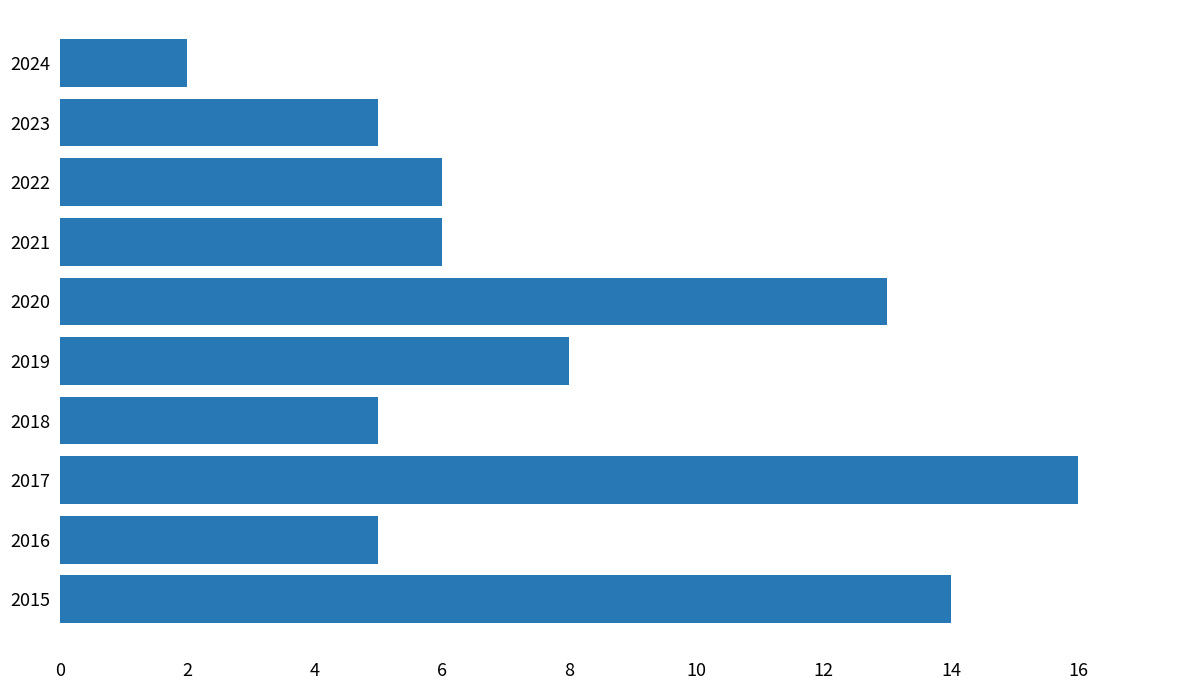

What is the maximum value shown in the chart?

16